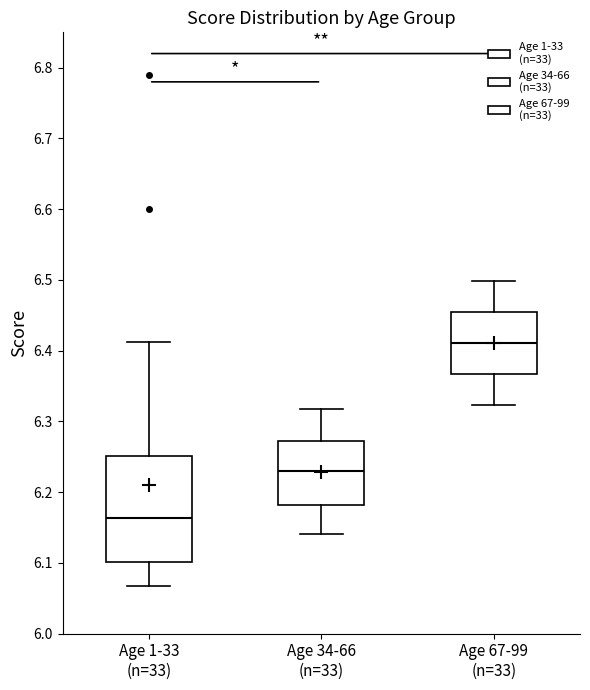

Reading left to right, read every box against the y-axis: the position of its median line, the range the box covers, and the ends of its whiskers. The values are not printed on the chart, so give them approximately, as read against the axis.

Age 1-33 (n=33): median 6.16, box 6.10 to 6.25, whiskers 6.07 to 6.41
Age 34-66 (n=33): median 6.23, box 6.18 to 6.27, whiskers 6.14 to 6.32
Age 67-99 (n=33): median 6.41, box 6.37 to 6.46, whiskers 6.32 to 6.50